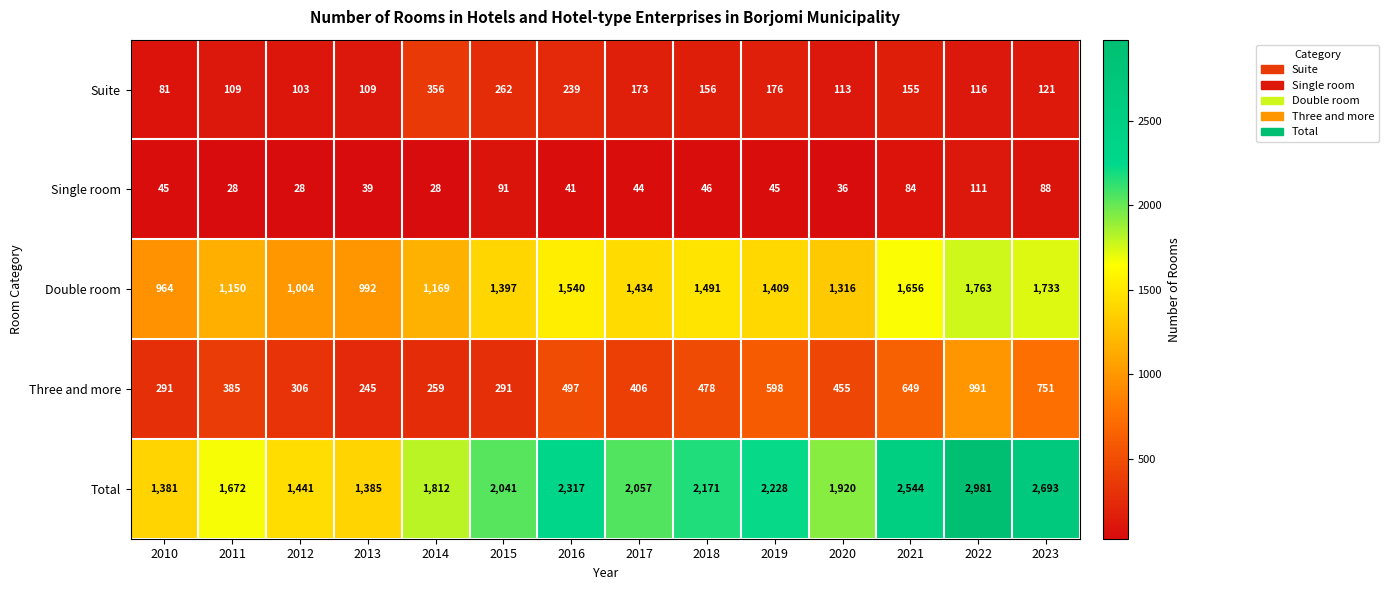

Where does the Three and more series first go above 455?

2016